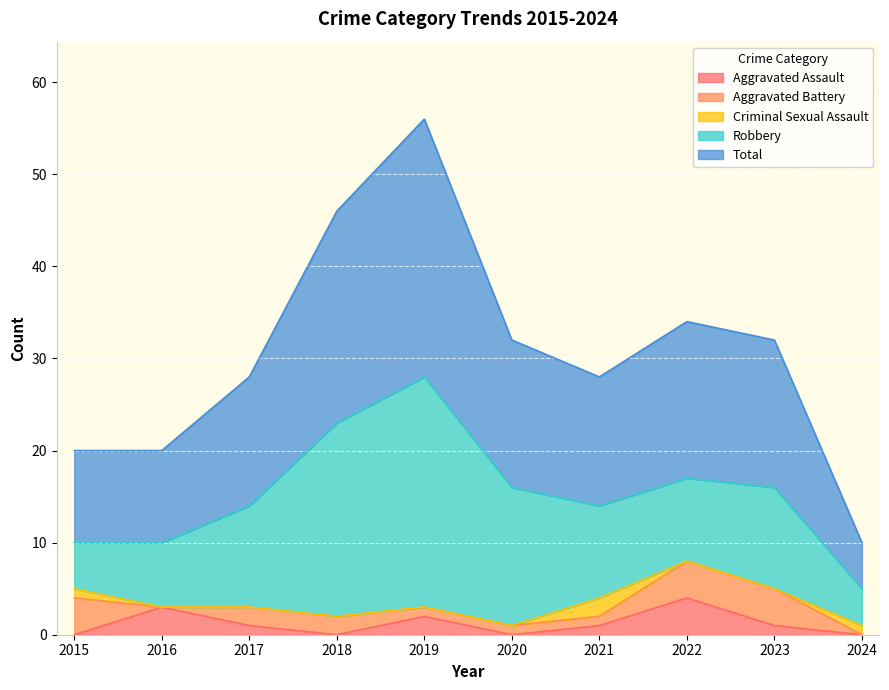

Which has a higher value, 2018 or 2023?

2023